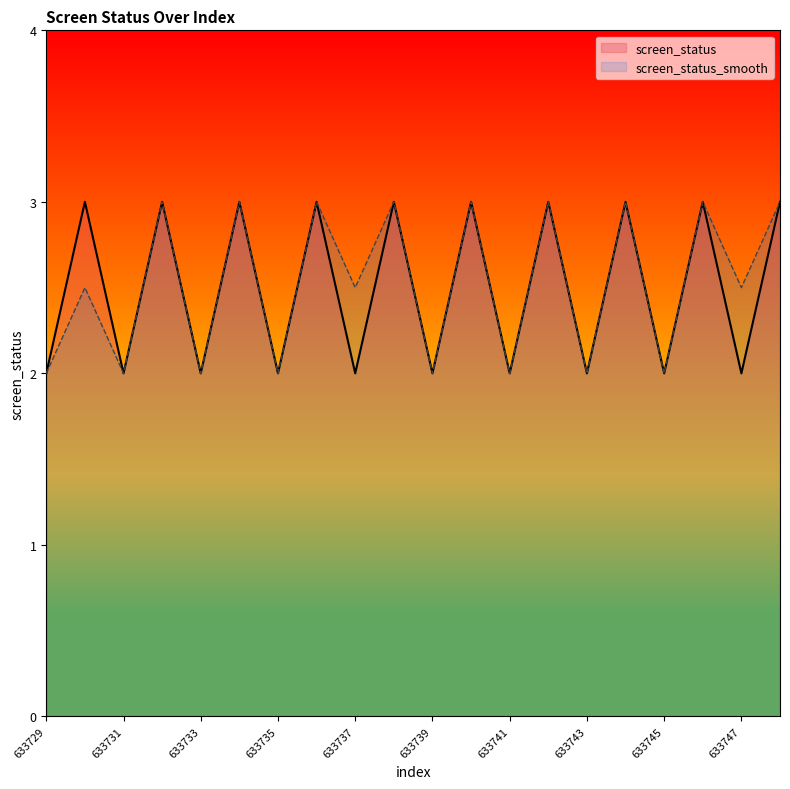

Rank the series by their average value, from lowest to highest.

screen_status, screen_status_smooth